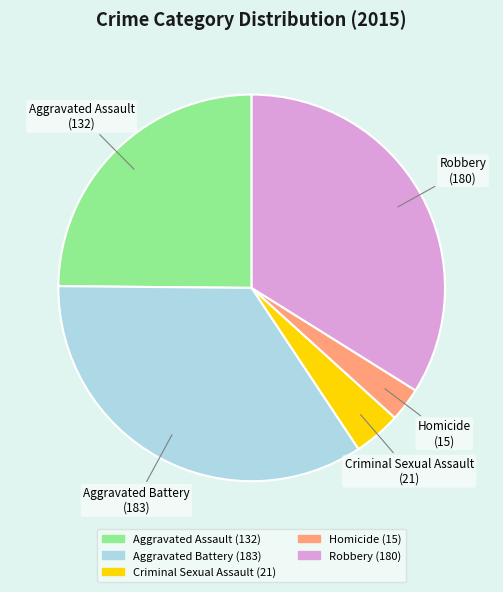

What is the ratio of the value at Robbery to the value at Criminal Sexual Assault?

8.6